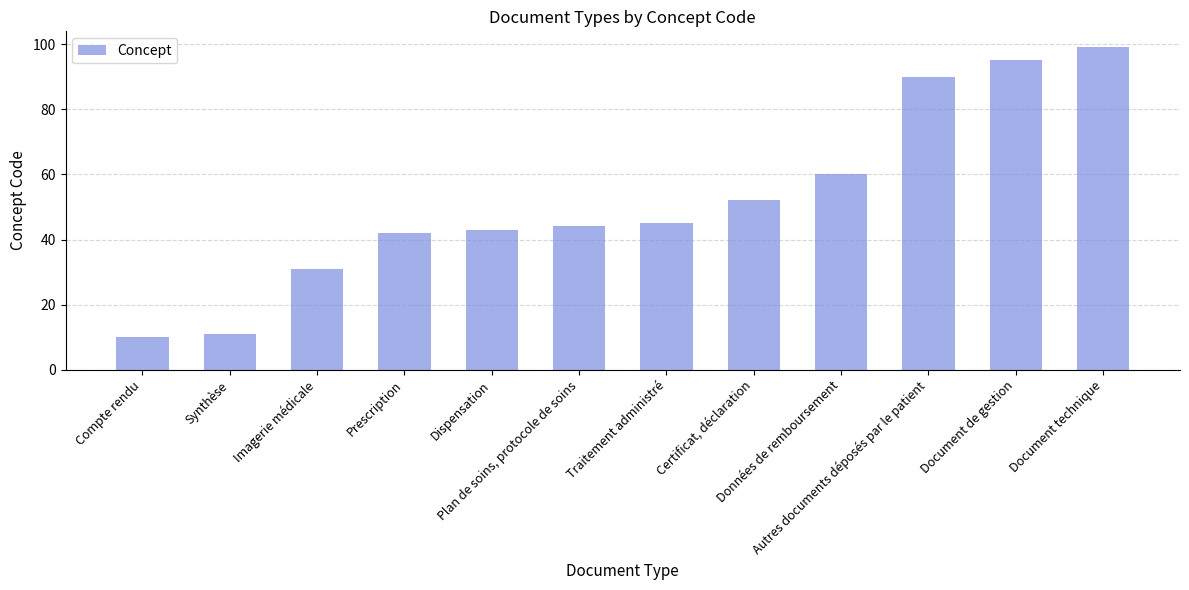

What is the label of the 9th bar from the left?

Données de remboursement